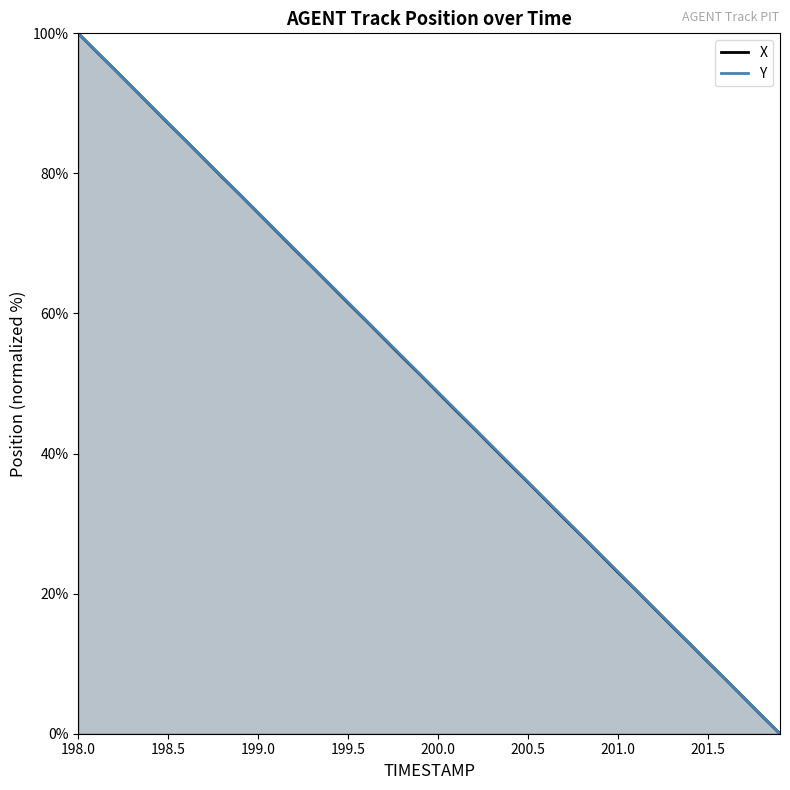

How many positive values does the X series have?

39